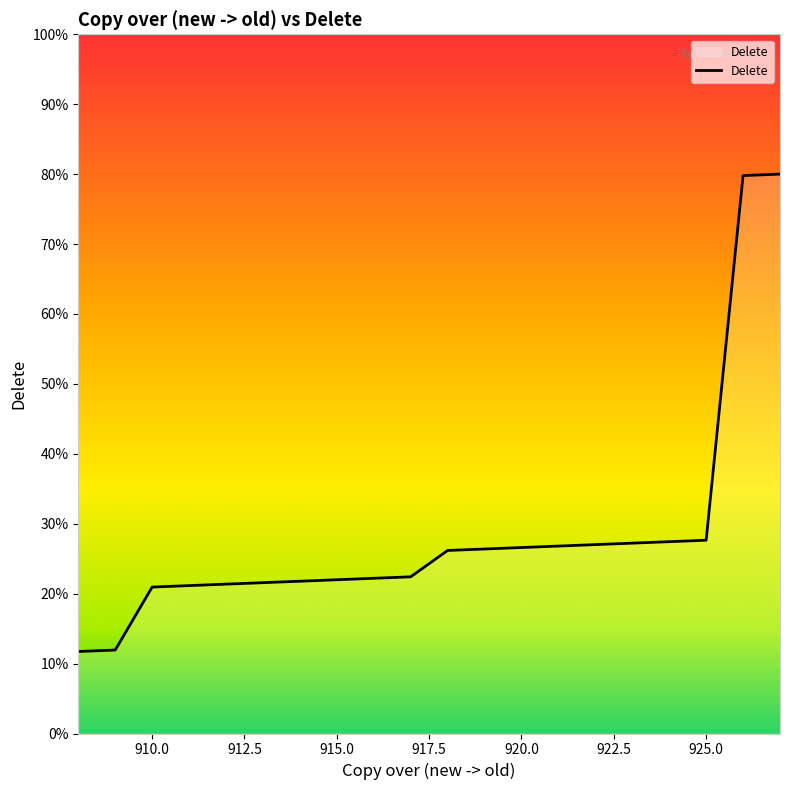

List the labels in order of value, largest first.

927, 926, 925, 924, 923, 922, 921, 920, 919, 918, 917, 916, 915, 914, 913, 912, 911, 910, 909, 908